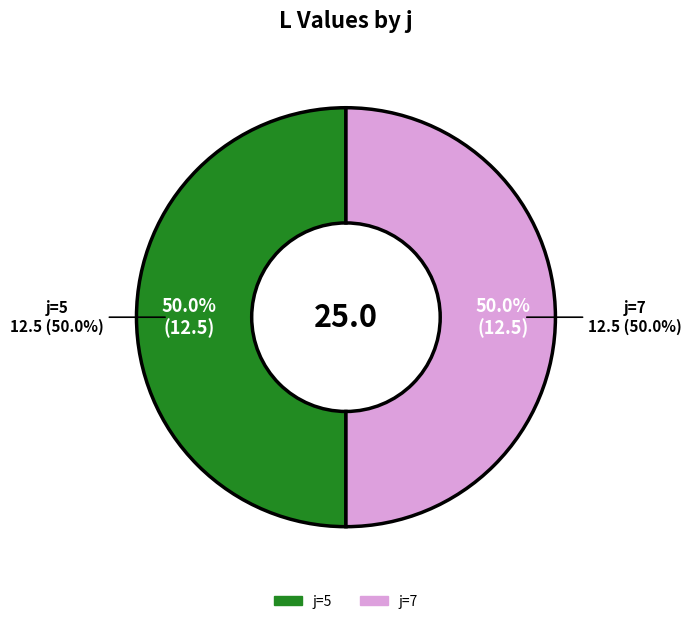

What is the largest slice in the pie chart?

5